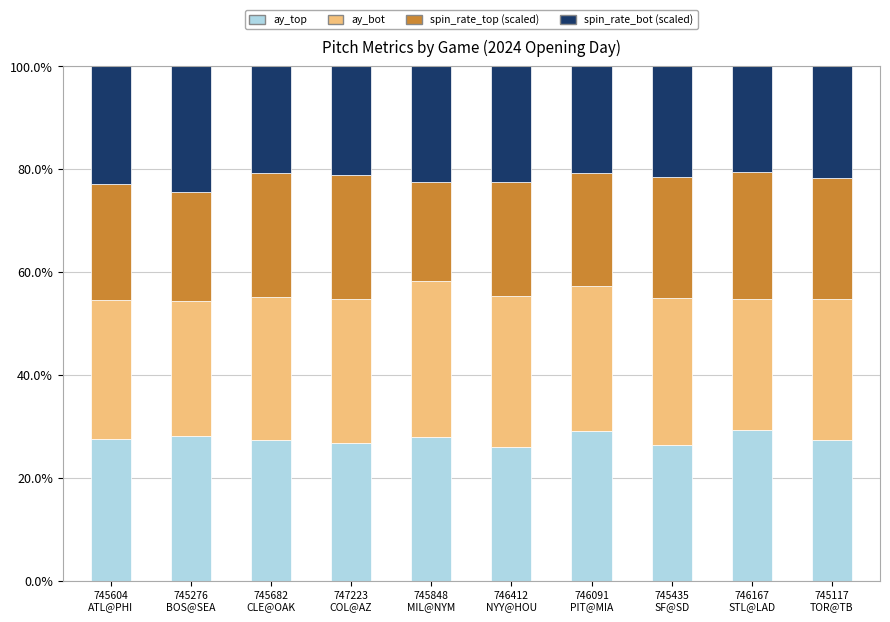

What is the minimum value for ay_top?

26.1